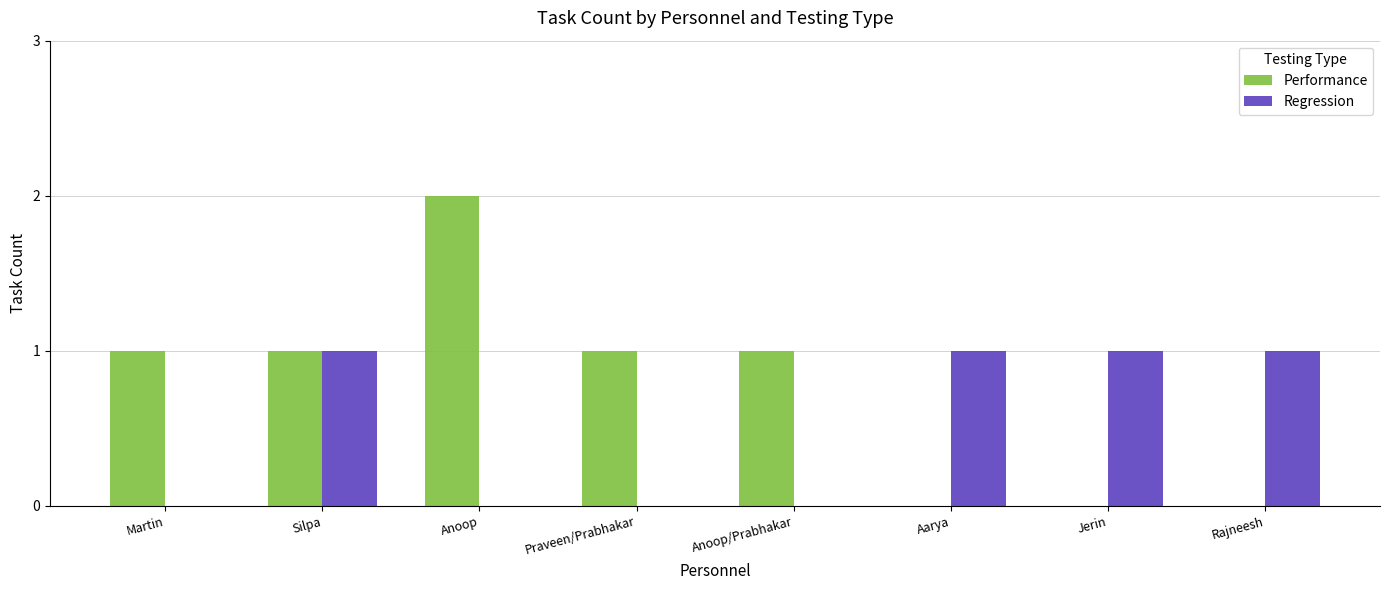

What is the approximate value of Regression at Jerin?

1